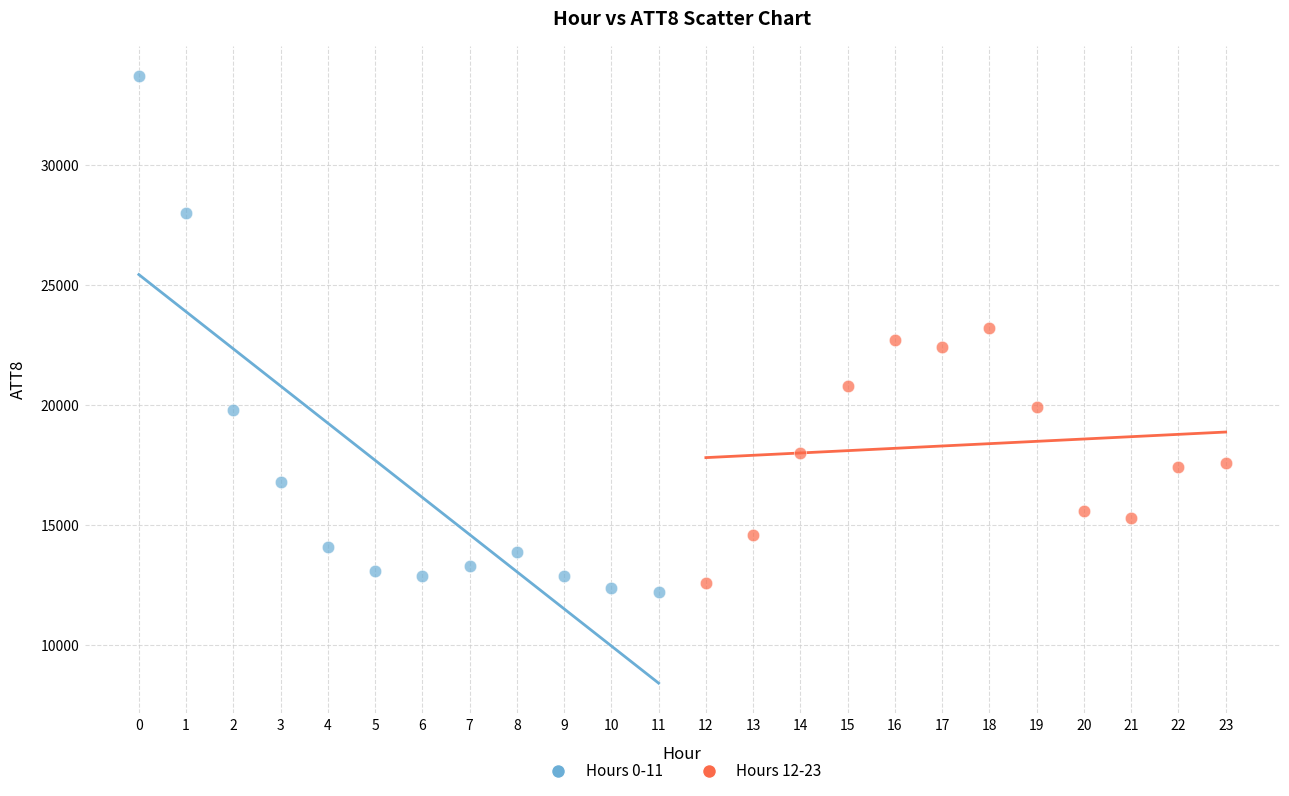

Which series reaches the maximum Y coordinate?

Hours 0-11